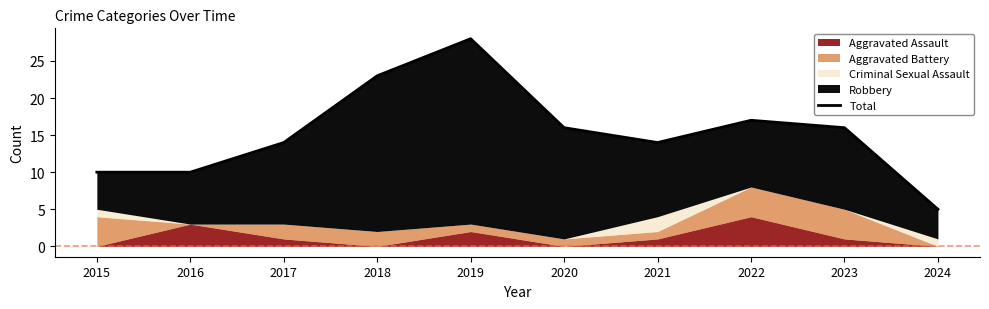

The chart shows a value of 10 at 2015. True or false?

True